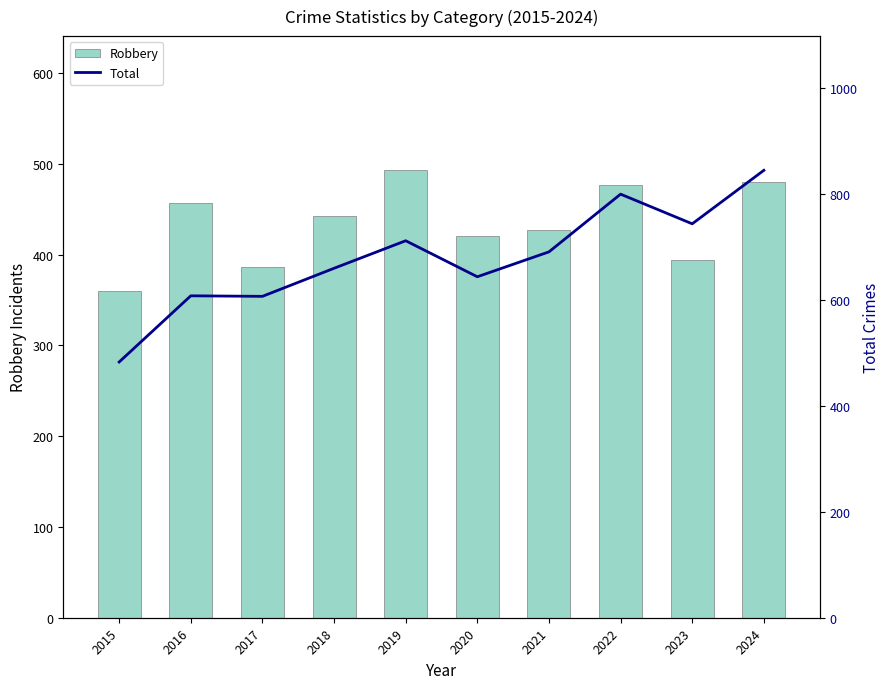

Which series has the largest range (max minus min)?

Total